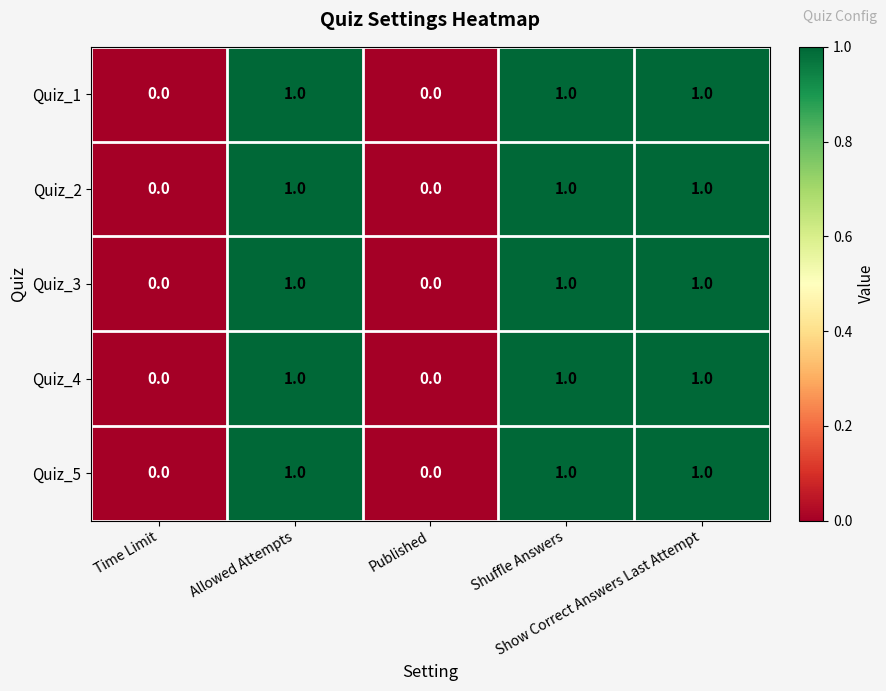

What is the sum of all Quiz_4 values?

3